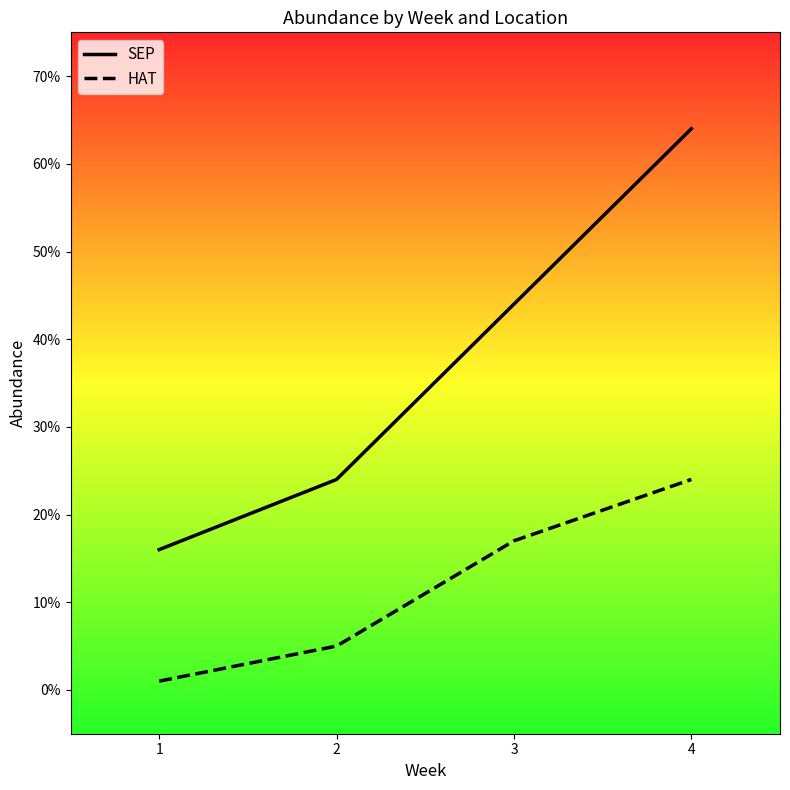

At which category is the sum across all series the highest?

4